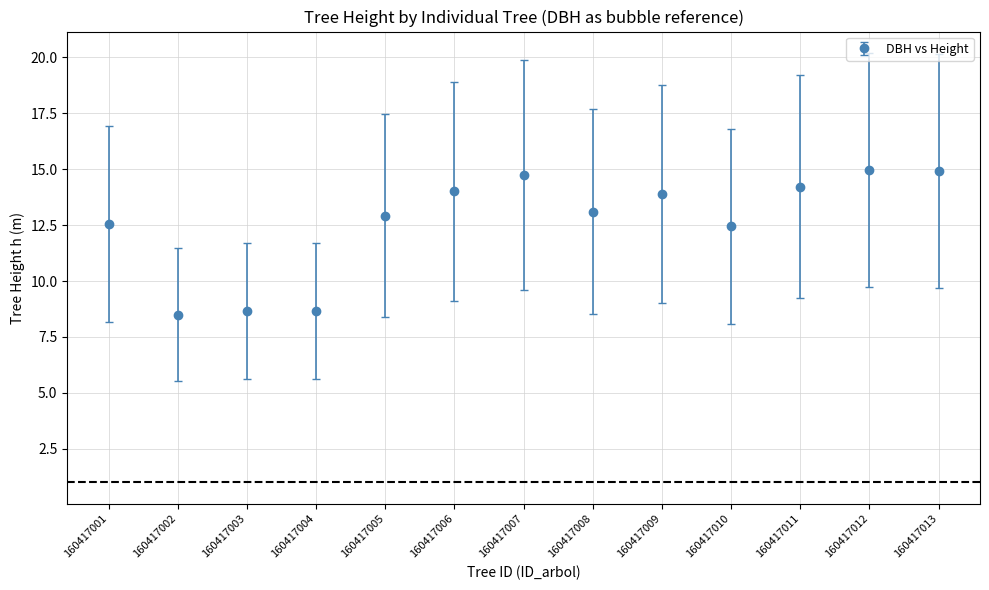

What is the difference between the second highest and second lowest values?

6.3